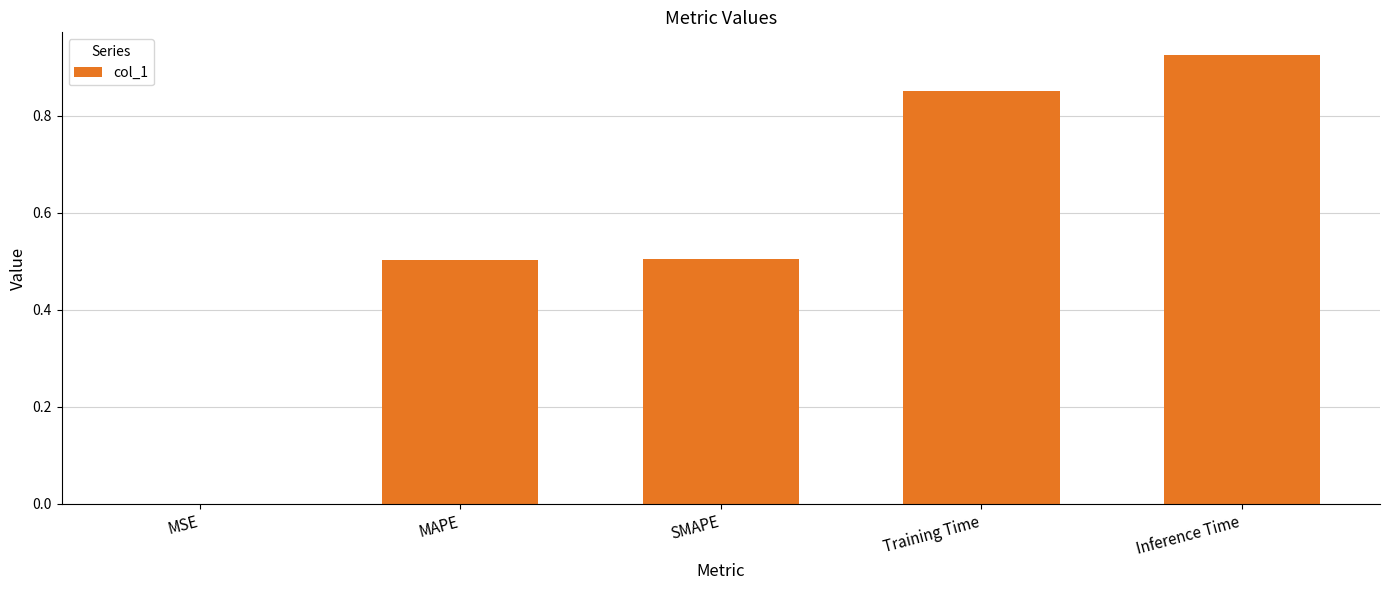

Is it true that the value at MSE is 0.0?

True